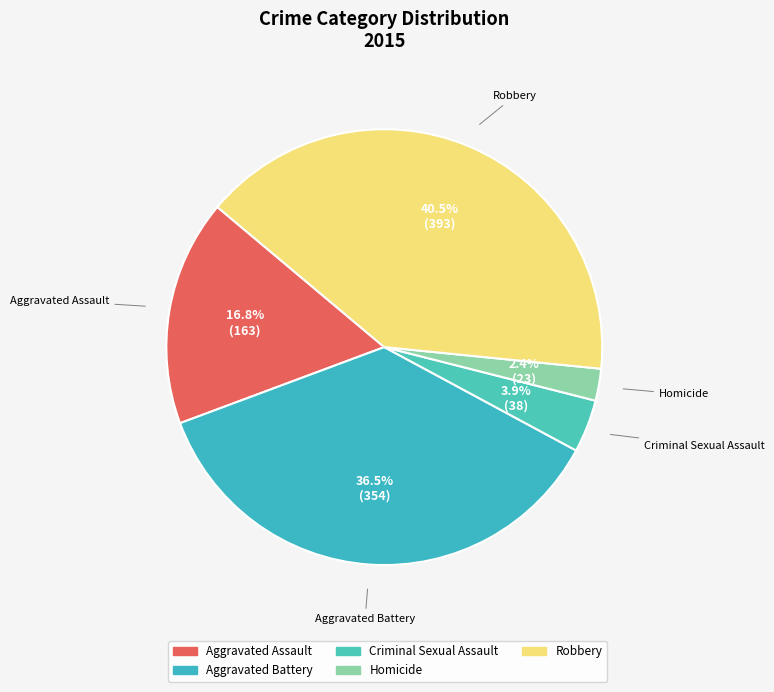

To the nearest percent, what portion does Aggravated Assault represent?

17%